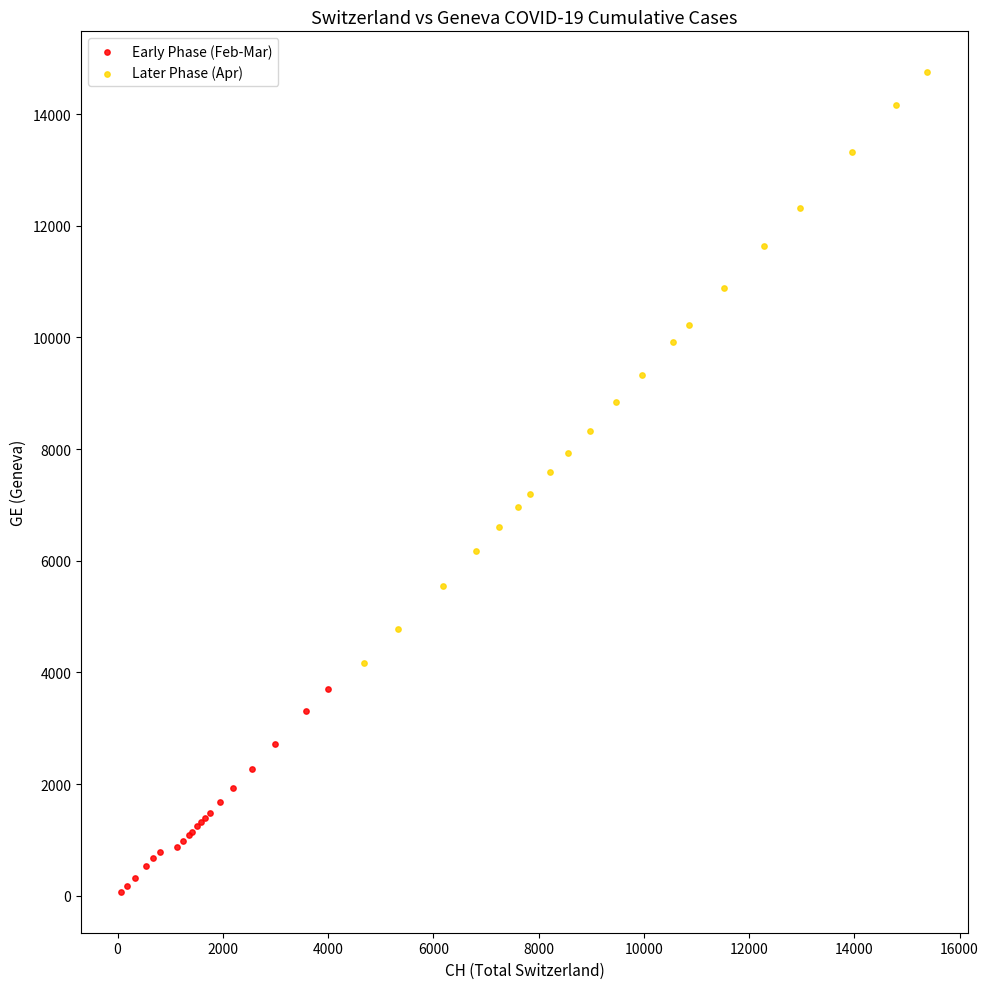

Which series reaches the minimum Y coordinate?

Early Phase (Feb-Mar)